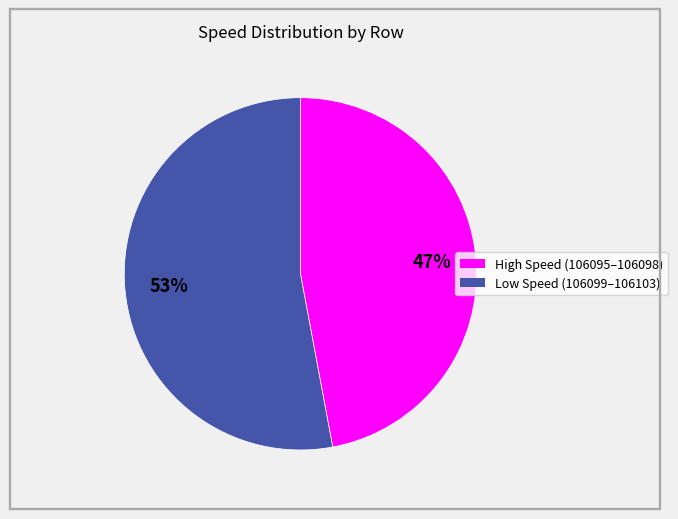

To the nearest percent, what is the average slice percentage?

50%